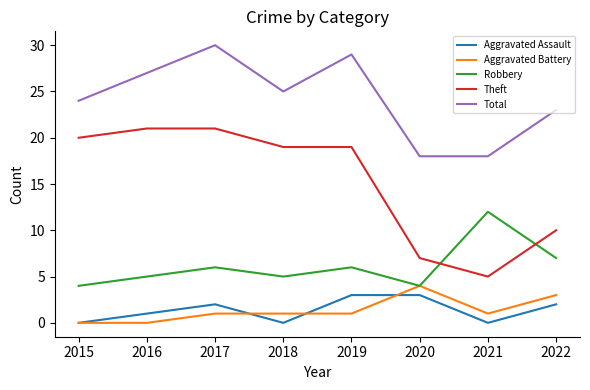

What is the approximate value of Theft at 2015?

20